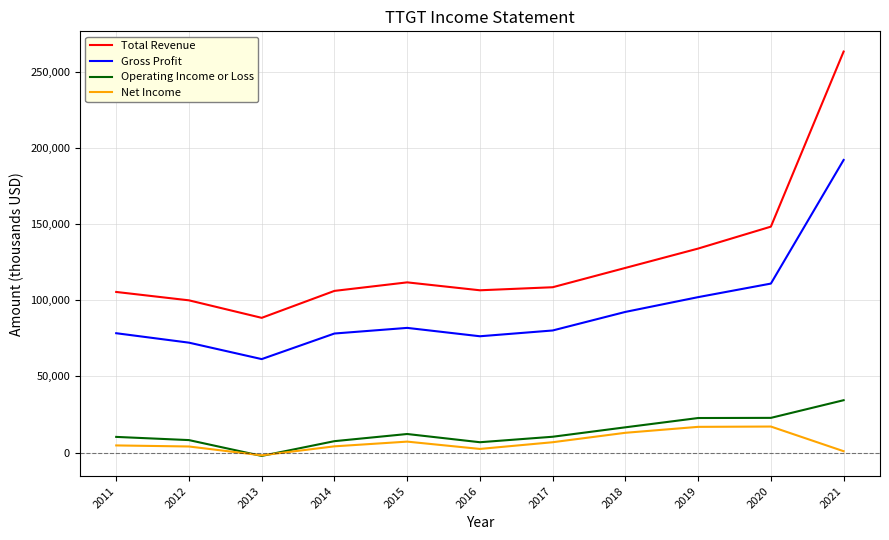

Which series changed the most between 2015 and 2019?

Total Revenue